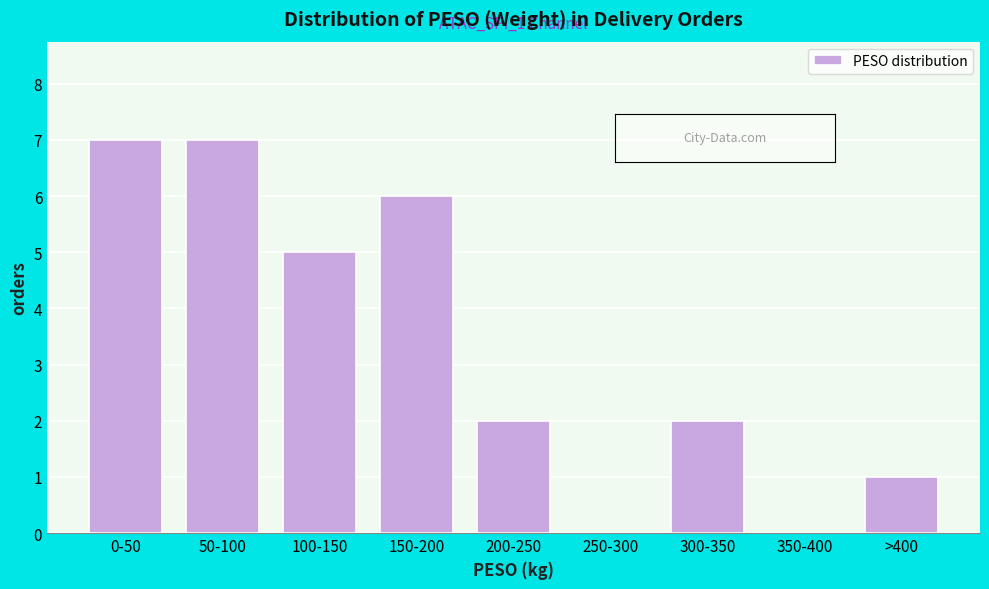

Reading left to right, list all the values displayed in this chart.

0-50=7	50-100=7	100-150=5	150-200=6	200-250=2	250-300=0	300-350=2	350-400=0	>400=1